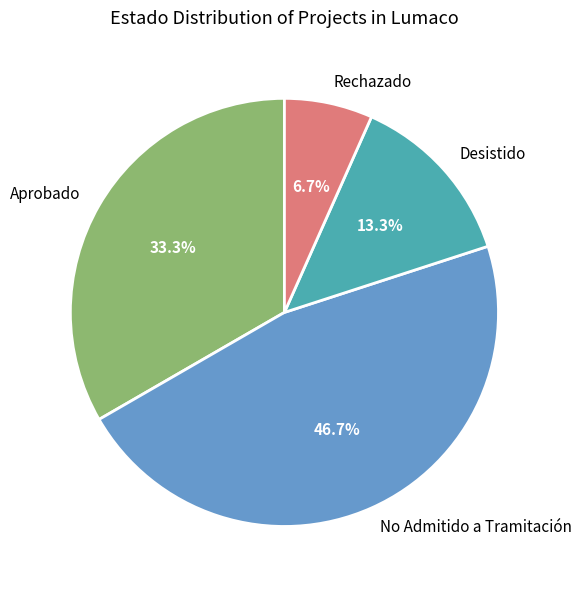

Approximately how many times larger is the value at Rechazado compared to Desistido?

0.5